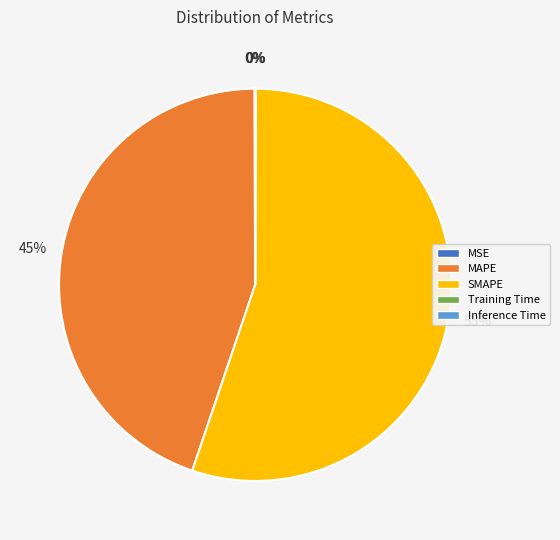

Which category has the biggest portion of the pie?

SMAPE